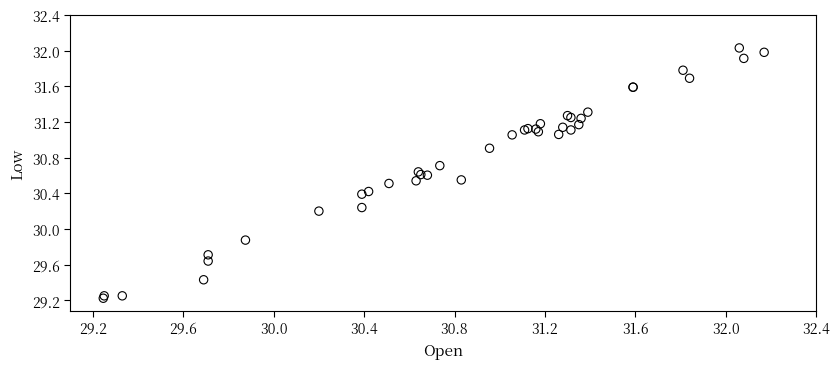

What Y value in the scatter plot is closest to 30?

29.9